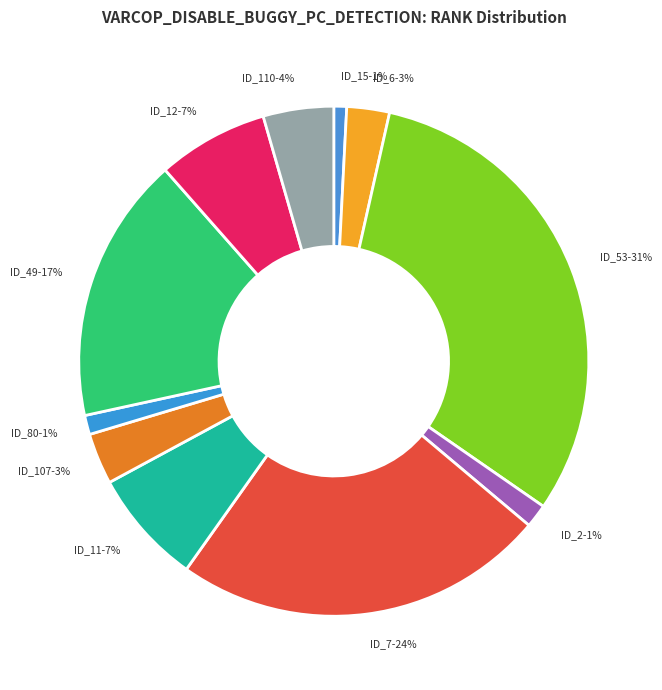

How many slices are in this pie chart?

11